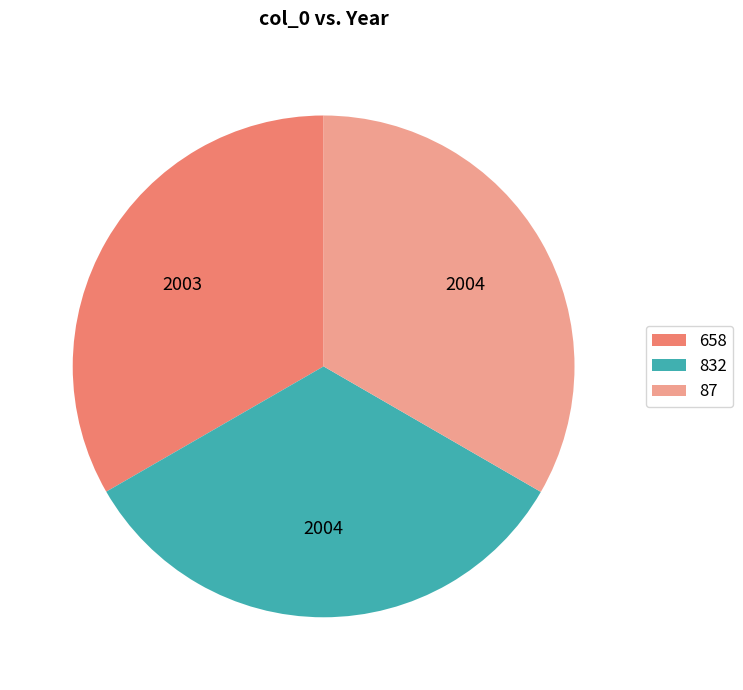

Is it true that 87 is 28% of the pie?

False